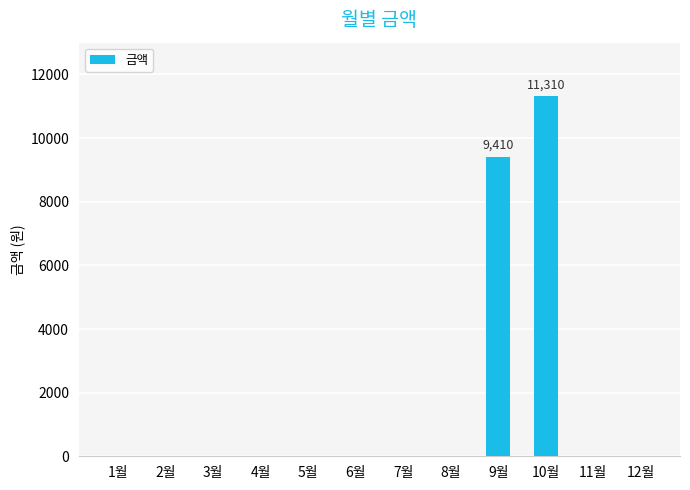

Between 9월 and 2월, which is larger?

9월